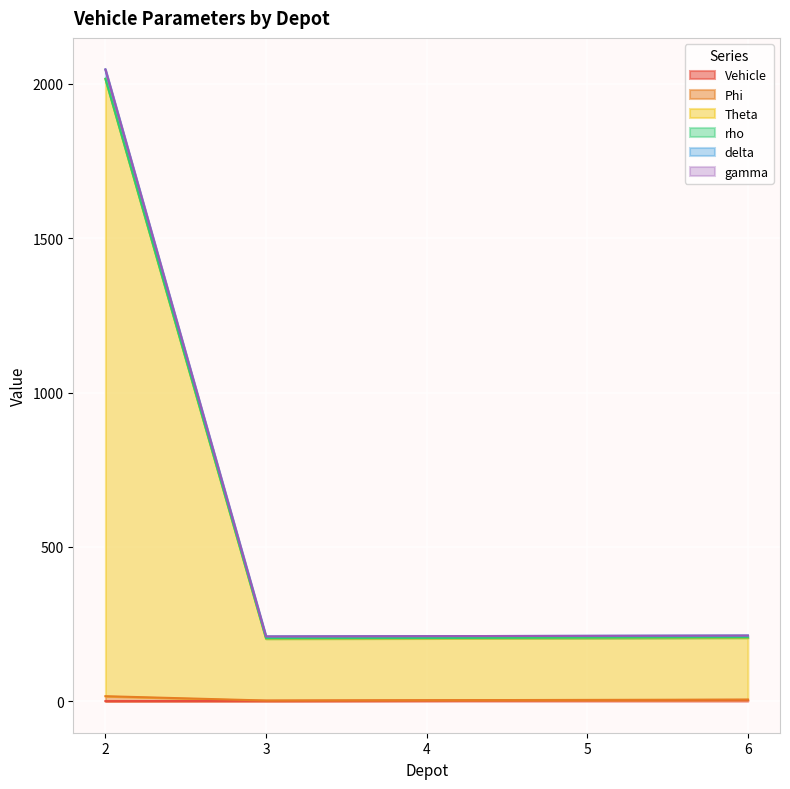

At which label does Vehicle first exceed 2?

5